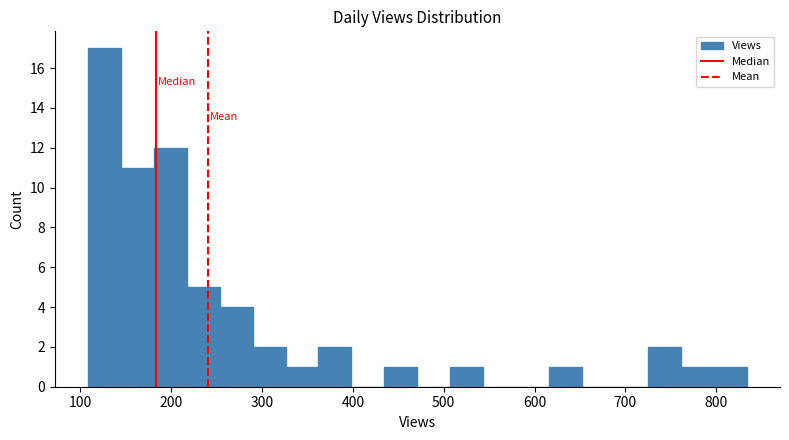

Around what value on the x-axis is the tallest bar? Give the approximate position of its centre, as read against the axis.

130